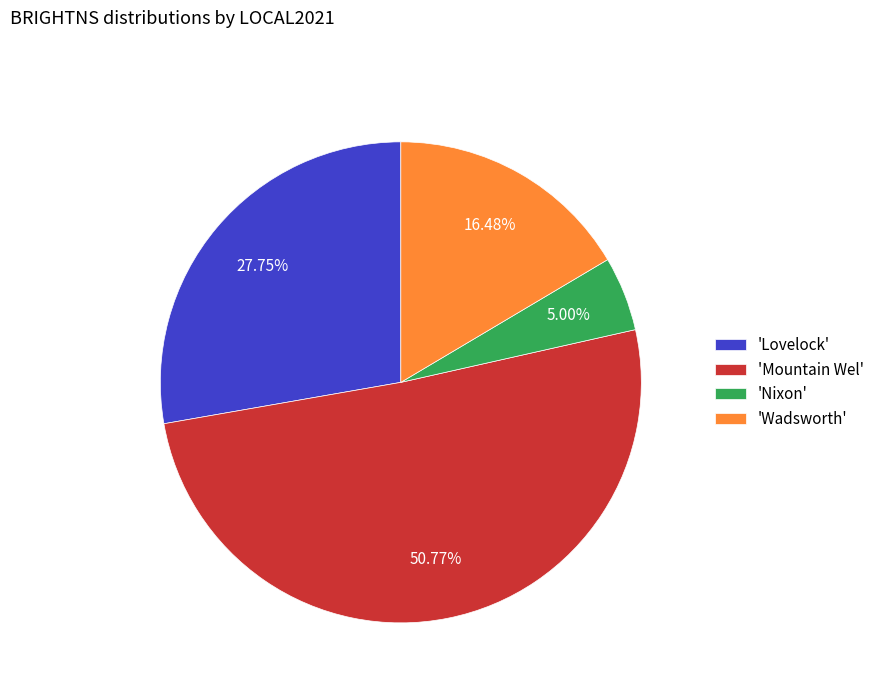

Combined, do 'Mountain Wel' and 'Wadsworth' account for over 50%?

Yes